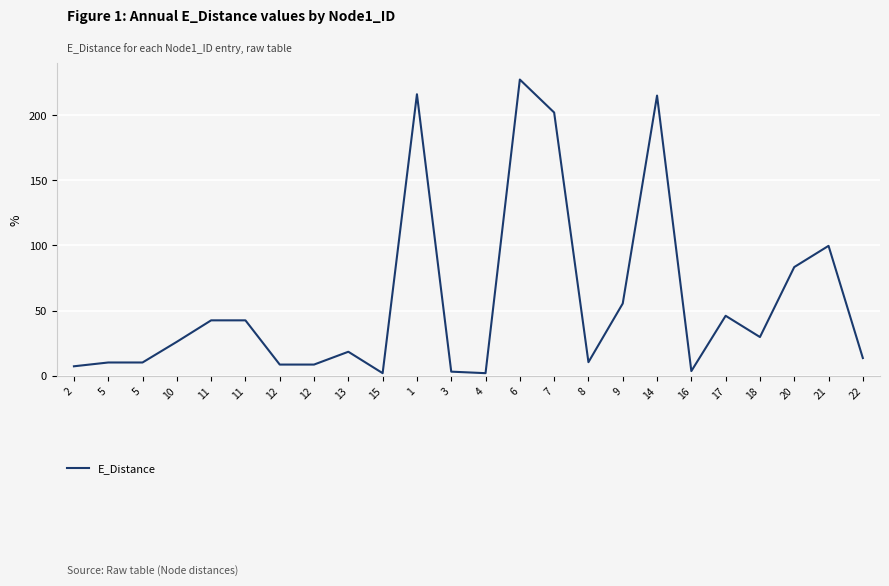

The chart shows a value of 18.4 at 13. True or false?

True